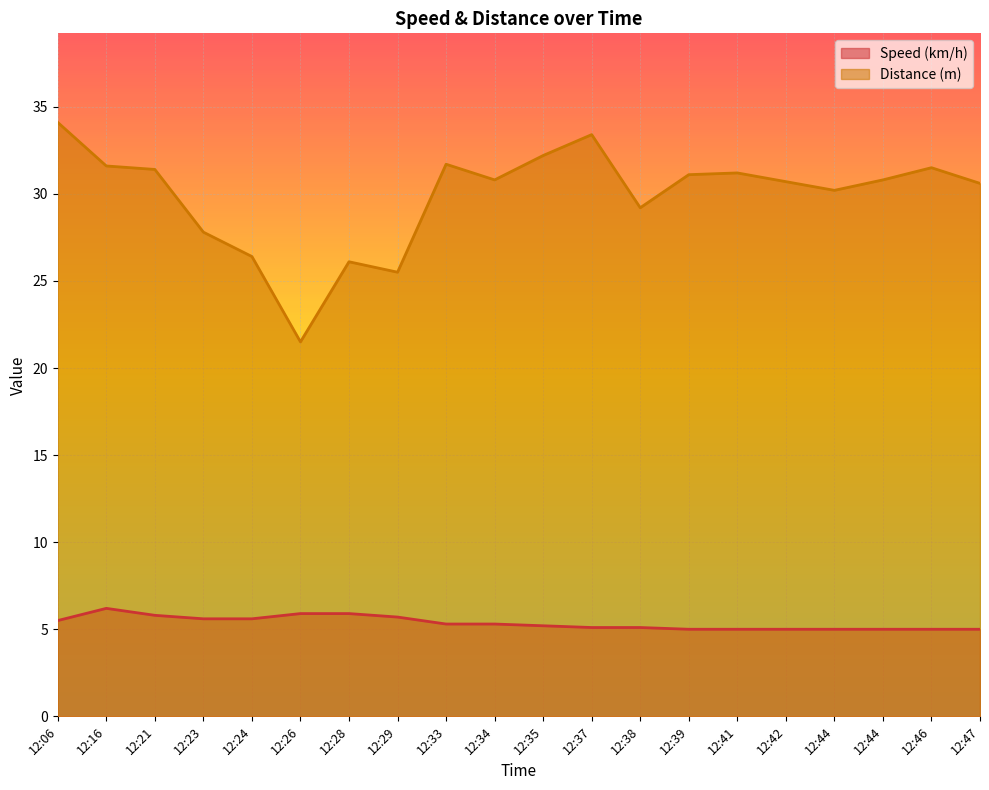

What is the difference between the second highest and minimum values in the Distance (m) series?

11.9